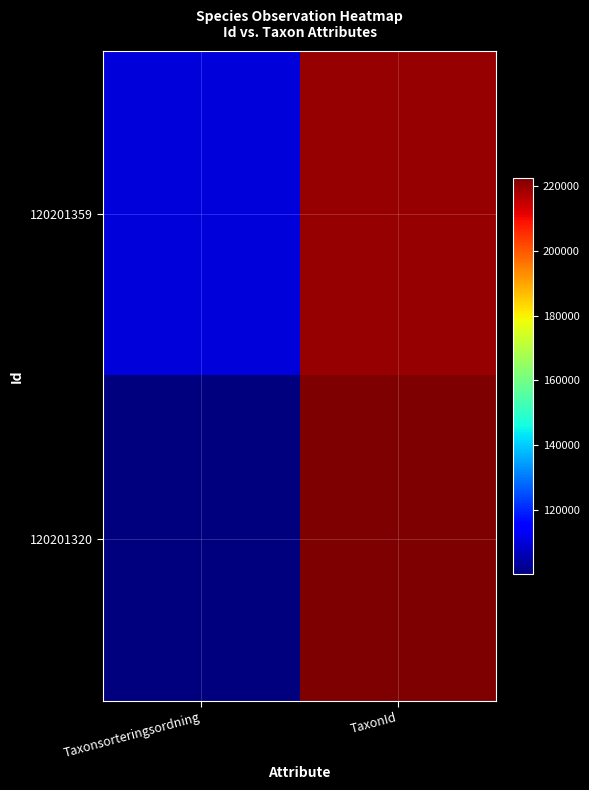

List the series in order of their overall mean, highest first.

120201359, 120201320